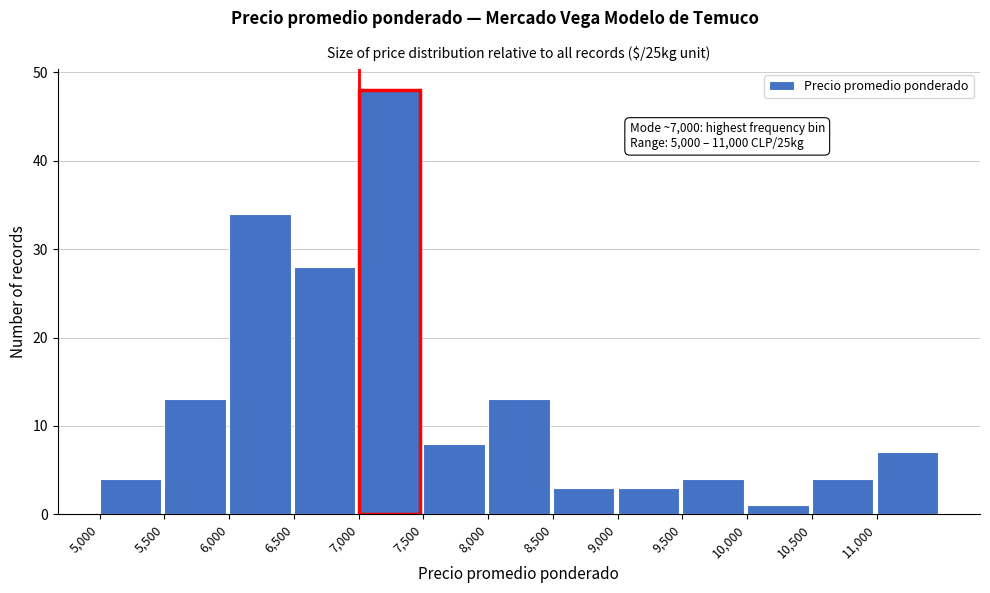

Which range on the x-axis has the tallest bar?

7000 to 7500